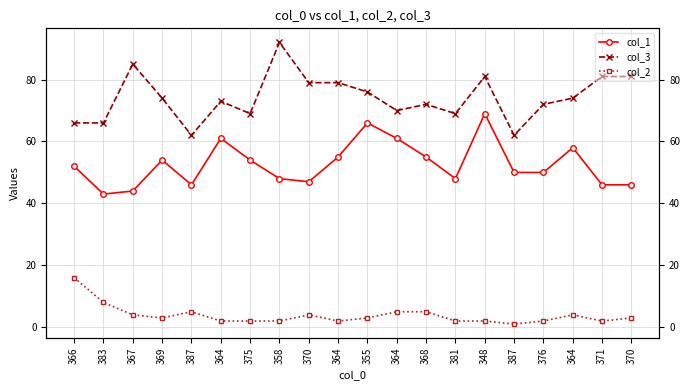

What is the sum of all col_2 values?

77